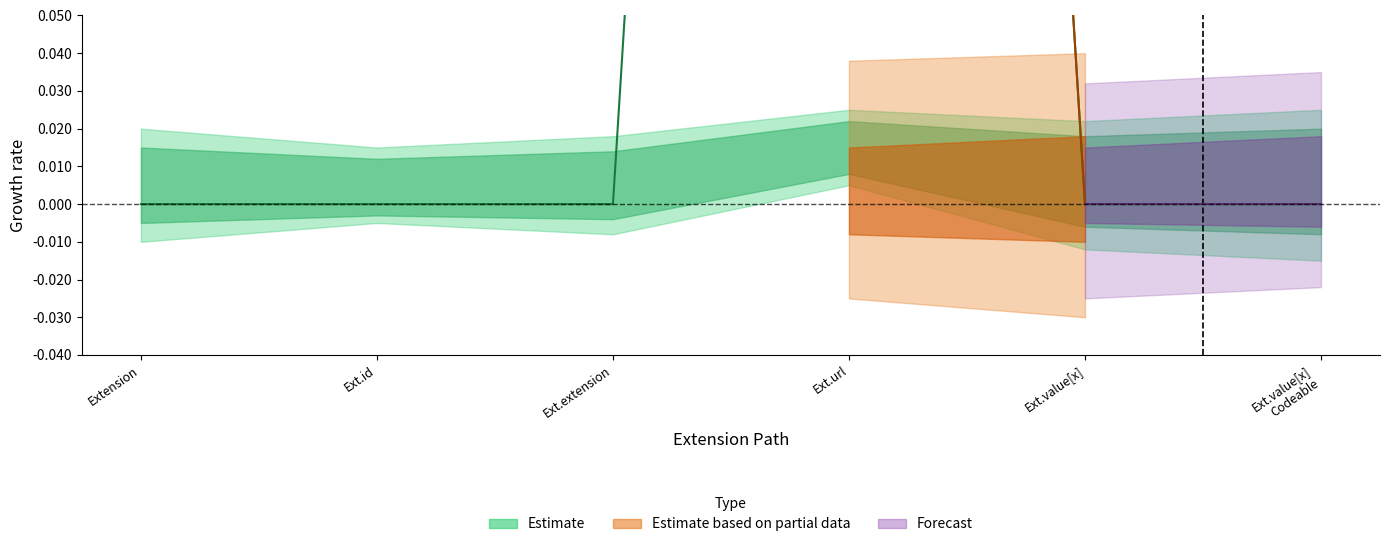

True or false: the data has more than 0 interior local peaks.

True